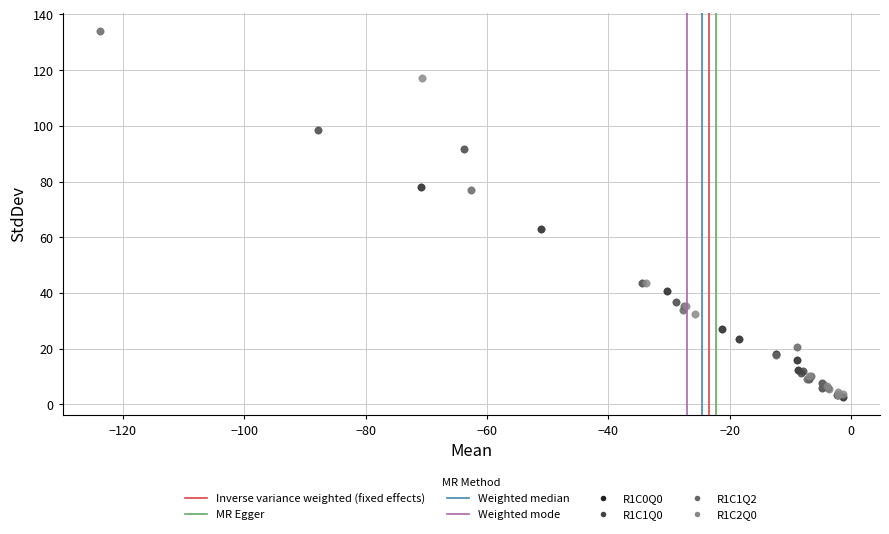

Which series has the widest spread of Y values?

R1C1Q2